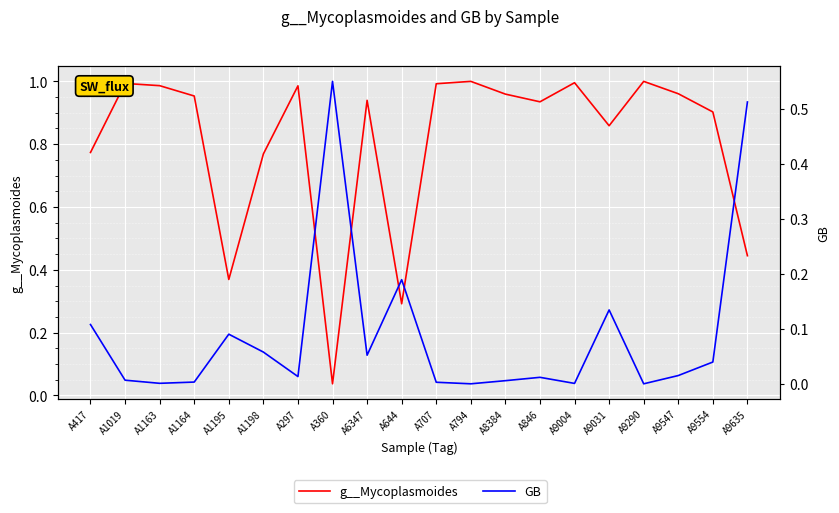

Between A1163 and A9031, which series saw the biggest shift?

GB